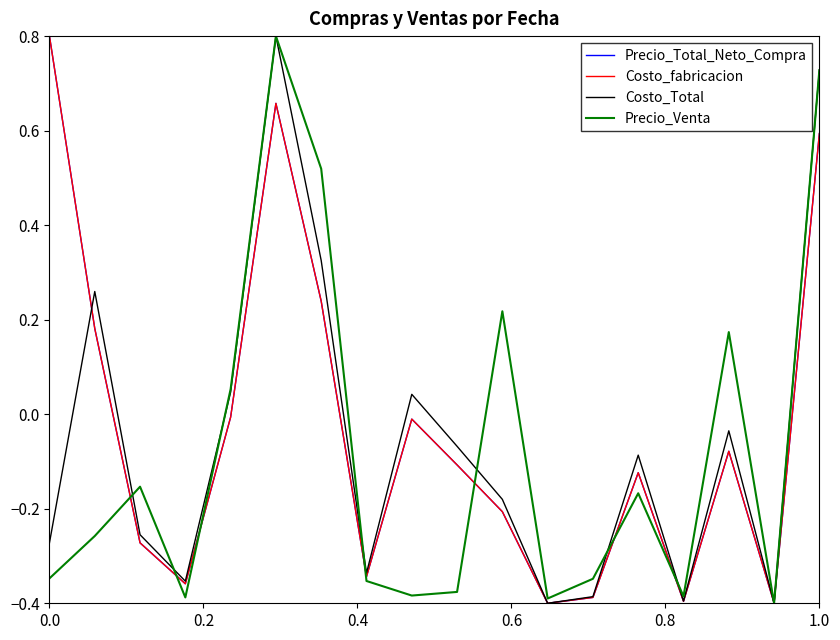

Does the chart have visible grid lines?

No